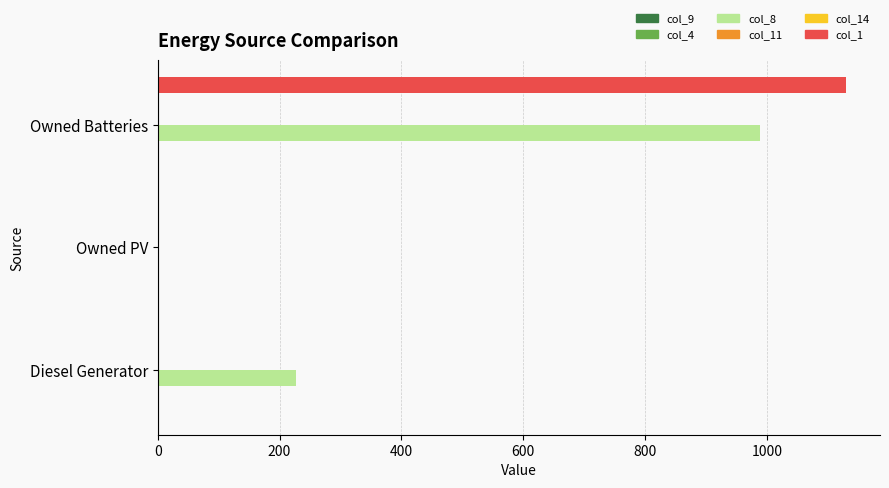

What are all the series names shown in the legend?

col_9, col_4, col_8, col_11, col_14, col_1